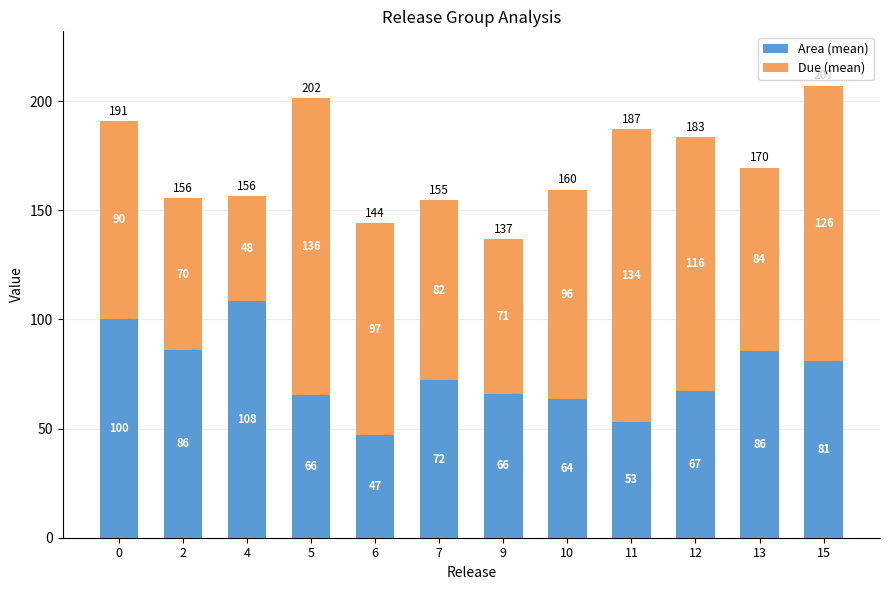

The Area (mean) series shows 169.5 at 4. True or false?

False